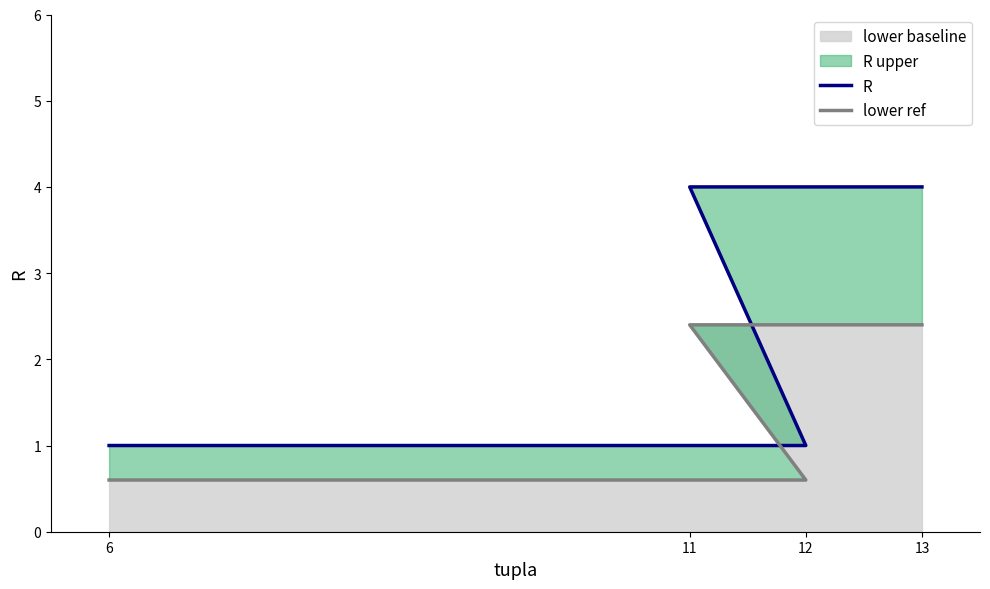

Where is R nearest to the value 2?

6